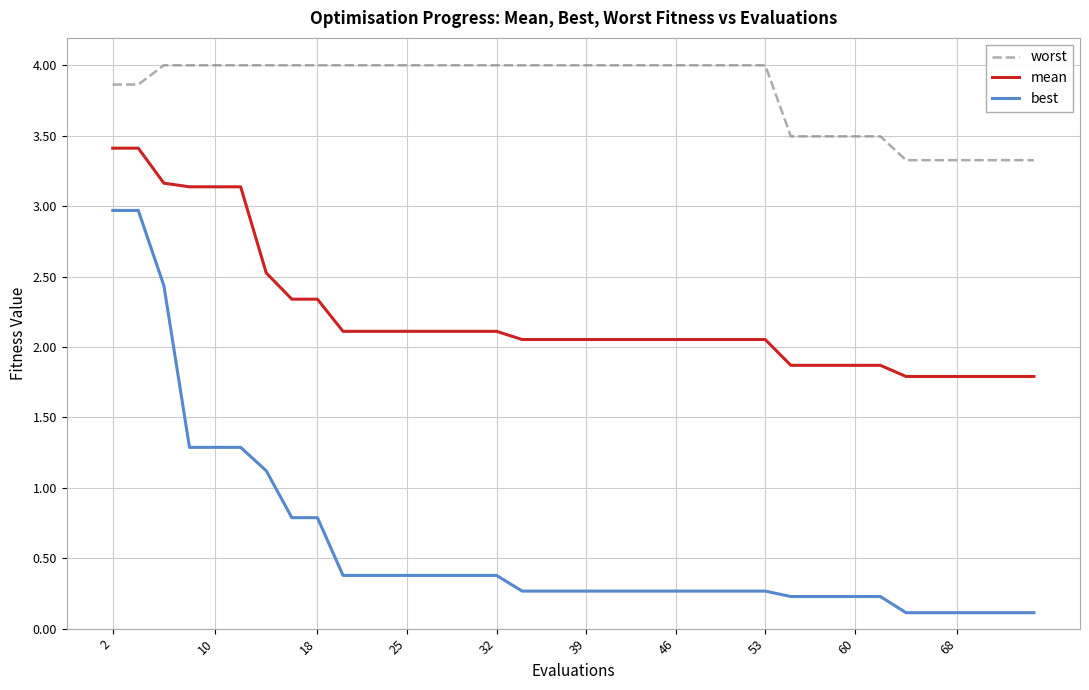

Which series has the widest spread of values?

best